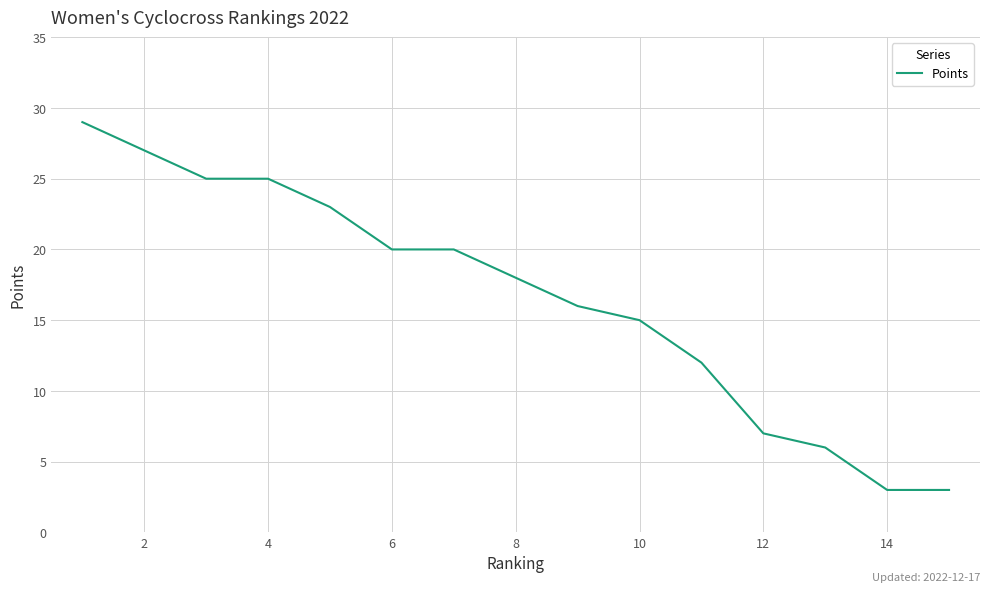

What is the difference between the maximum and minimum values?

26